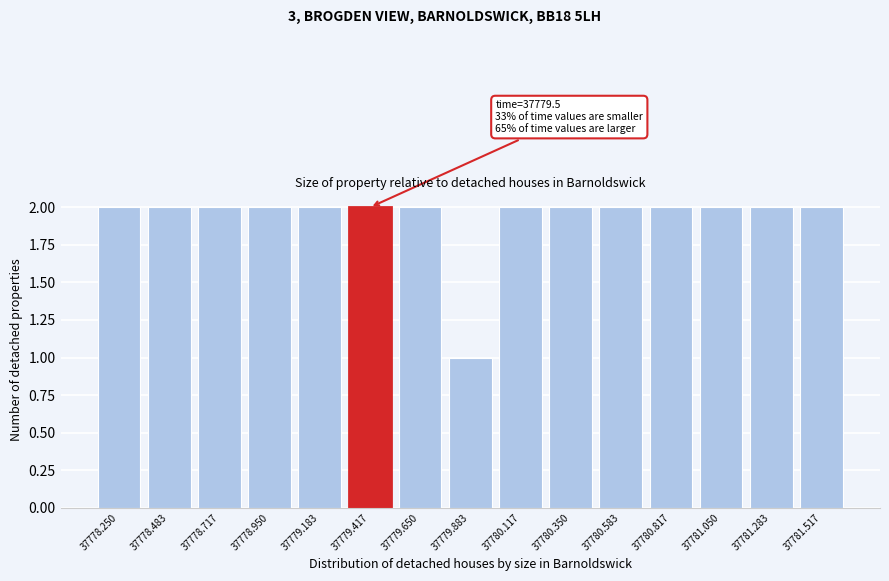

Reading left to right, list all the values displayed in this chart.

2	2	2	2	2	2	2	1	2	2	2	2	2	2	2